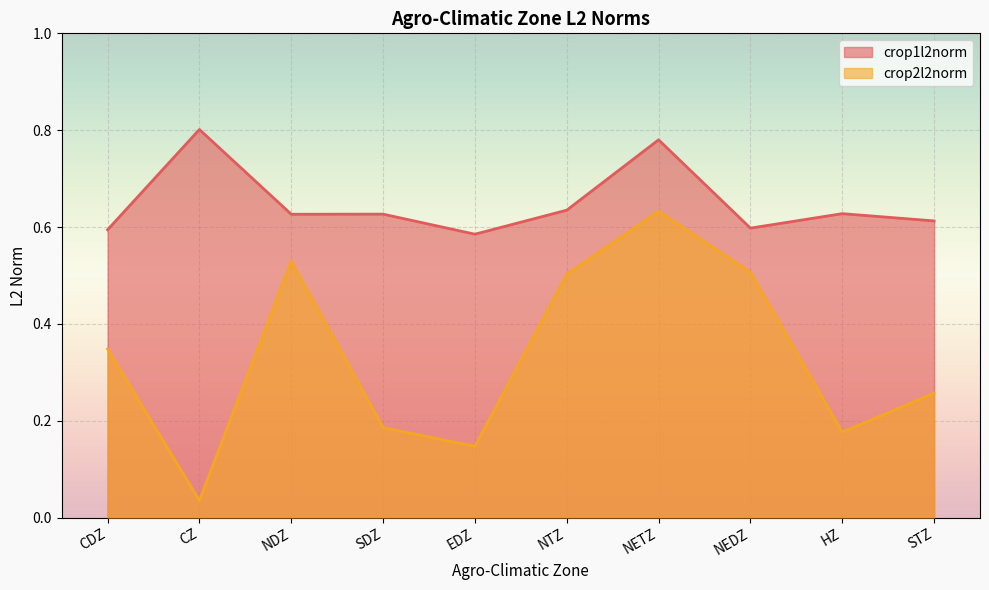

How many lines are shown in the chart?

2